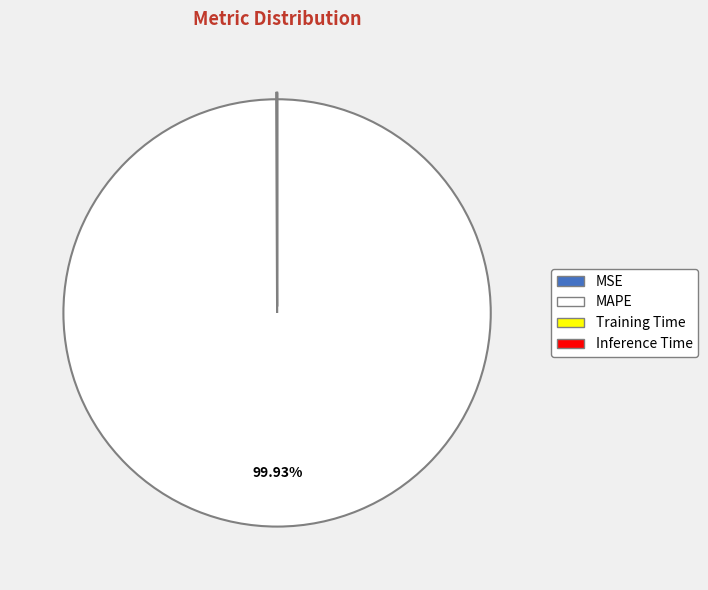

What is the majority slice?

MAPE